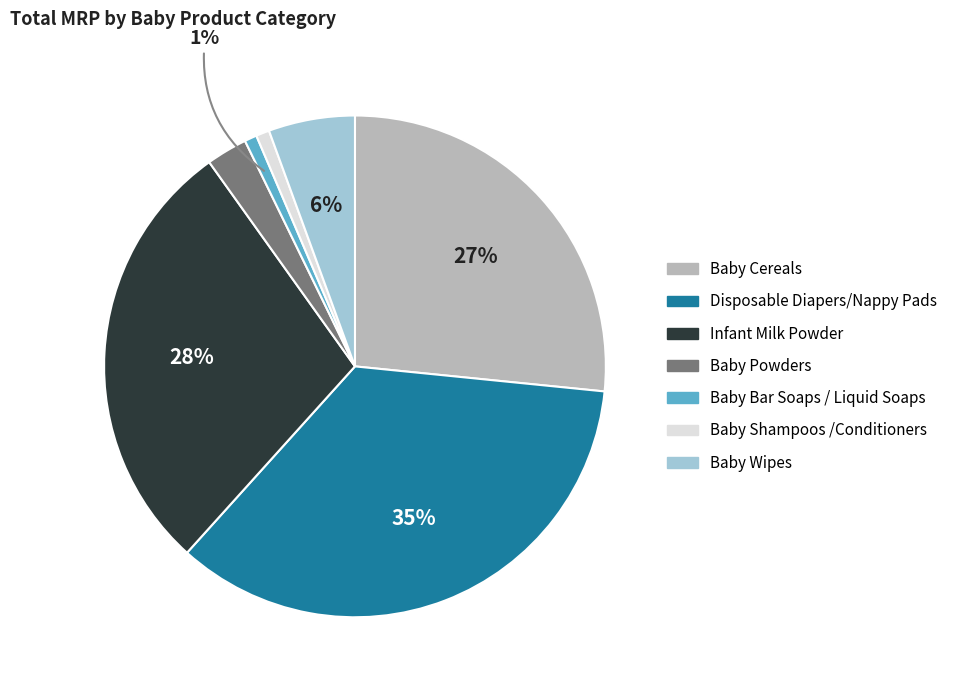

Count the number of slices in the pie.

7